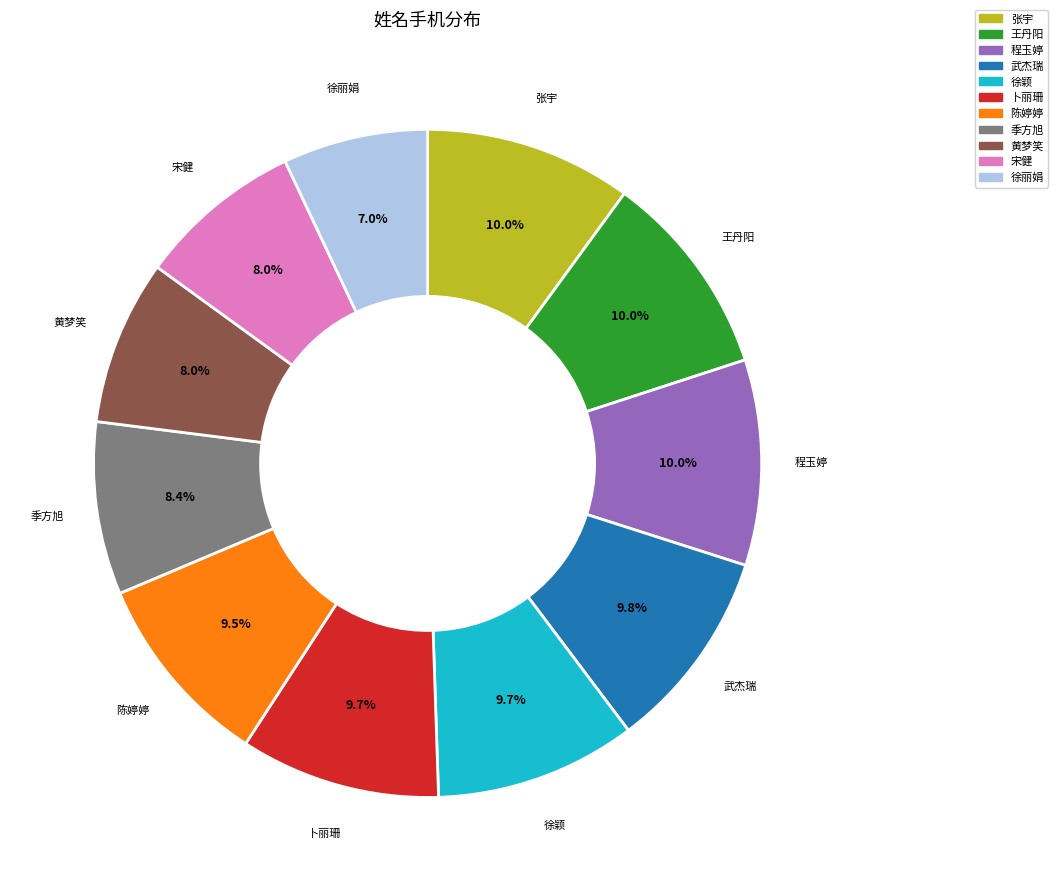

Is there a majority slice in this chart?

No